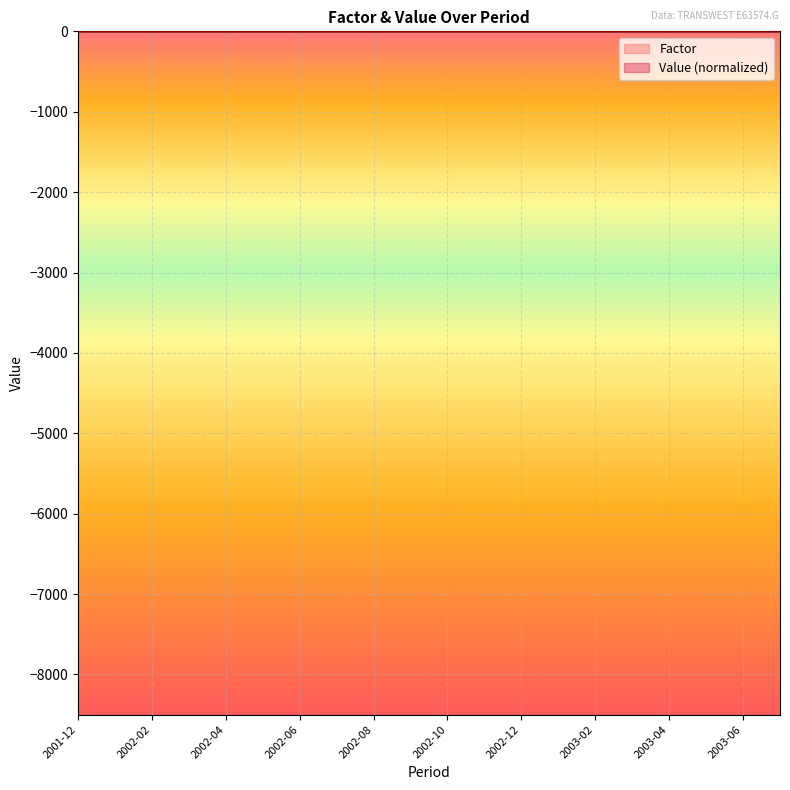

The value at 2003-04 is 1.7. True or false?

False